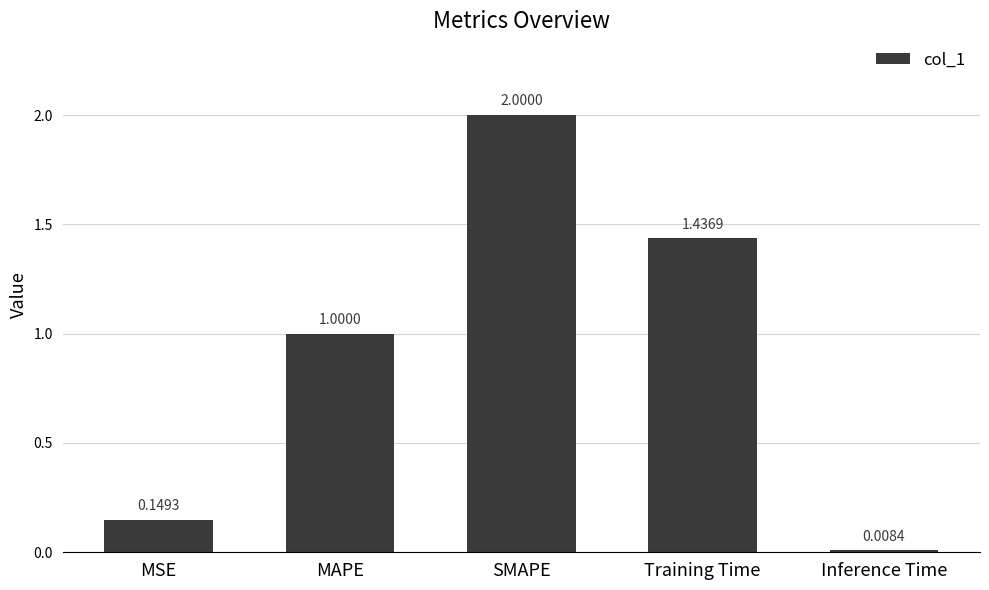

What is the maximum value shown in the chart?

2.0